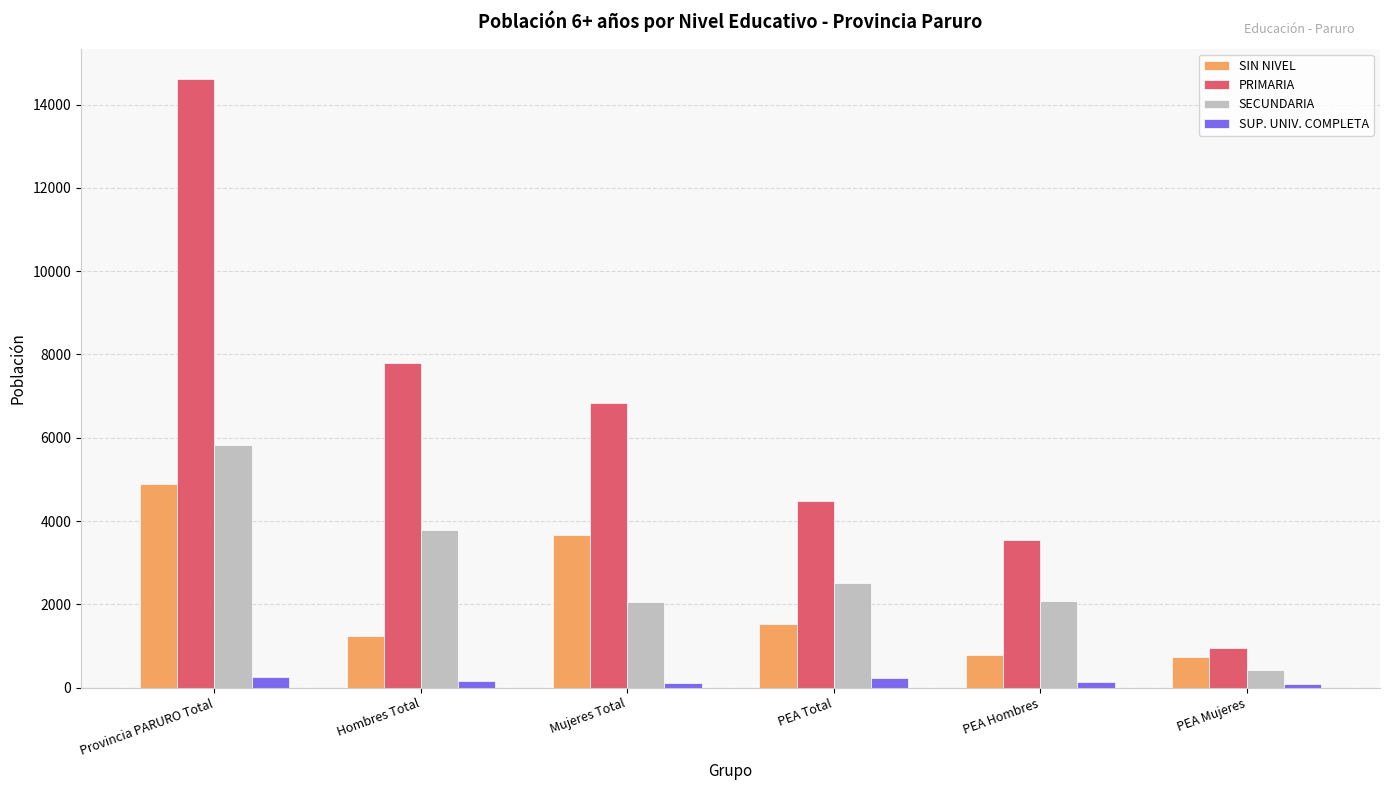

Are the bars horizontal?

No